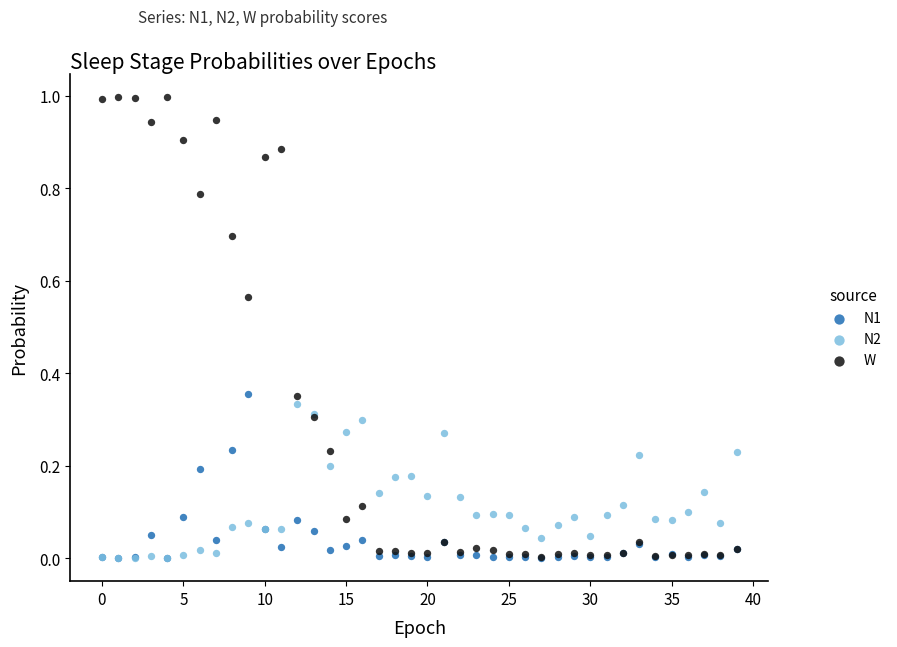

What are all the series names shown in the legend?

N1, N2, W